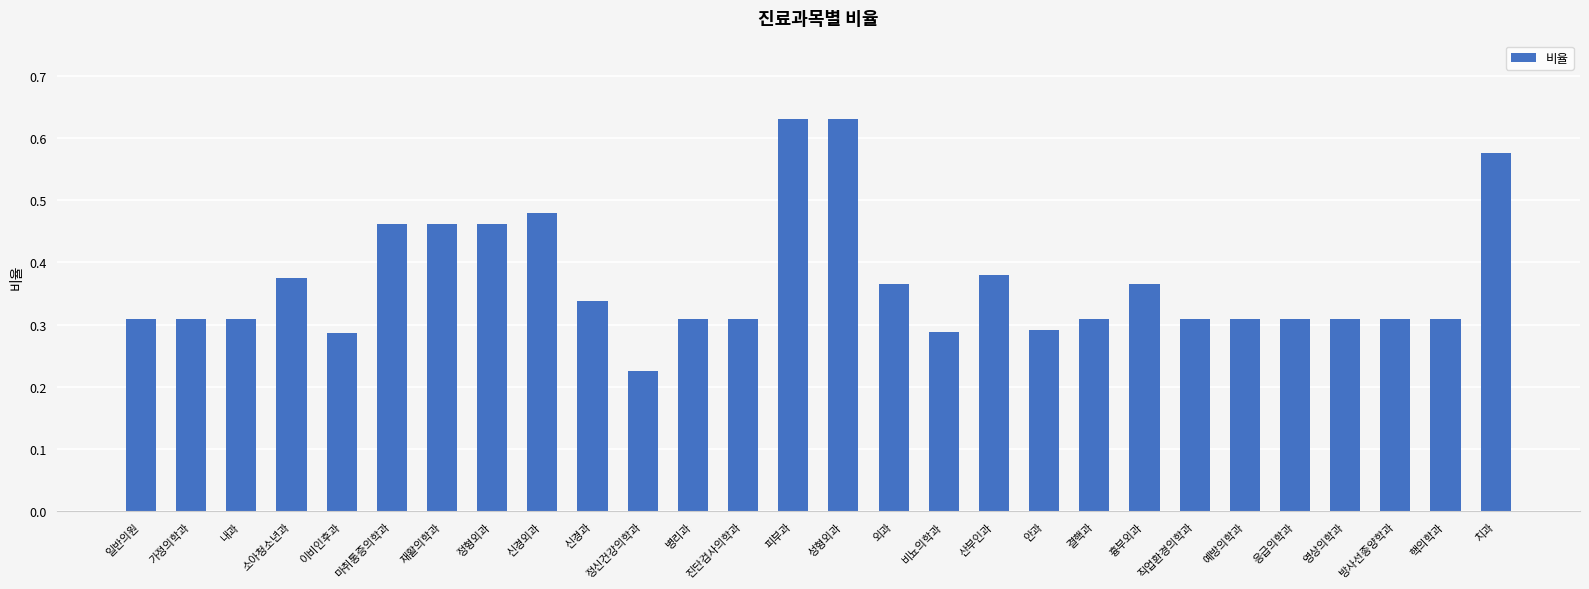

Count the values in the range 0 to 1.

28